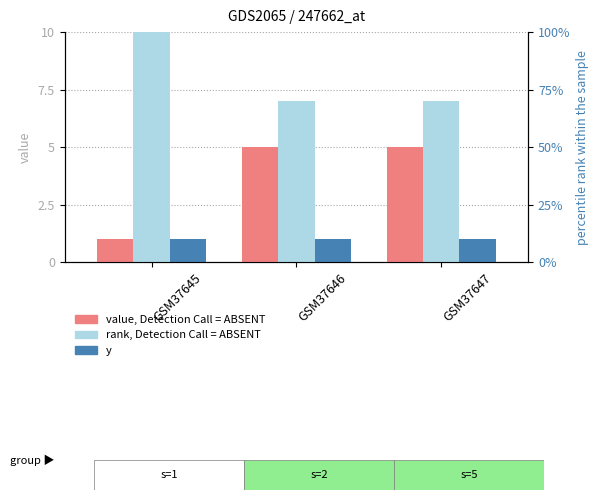

Rank the categories by j (rank, Detection Call = ABSENT) value from highest to lowest.

GSM37645, GSM37646, GSM37647